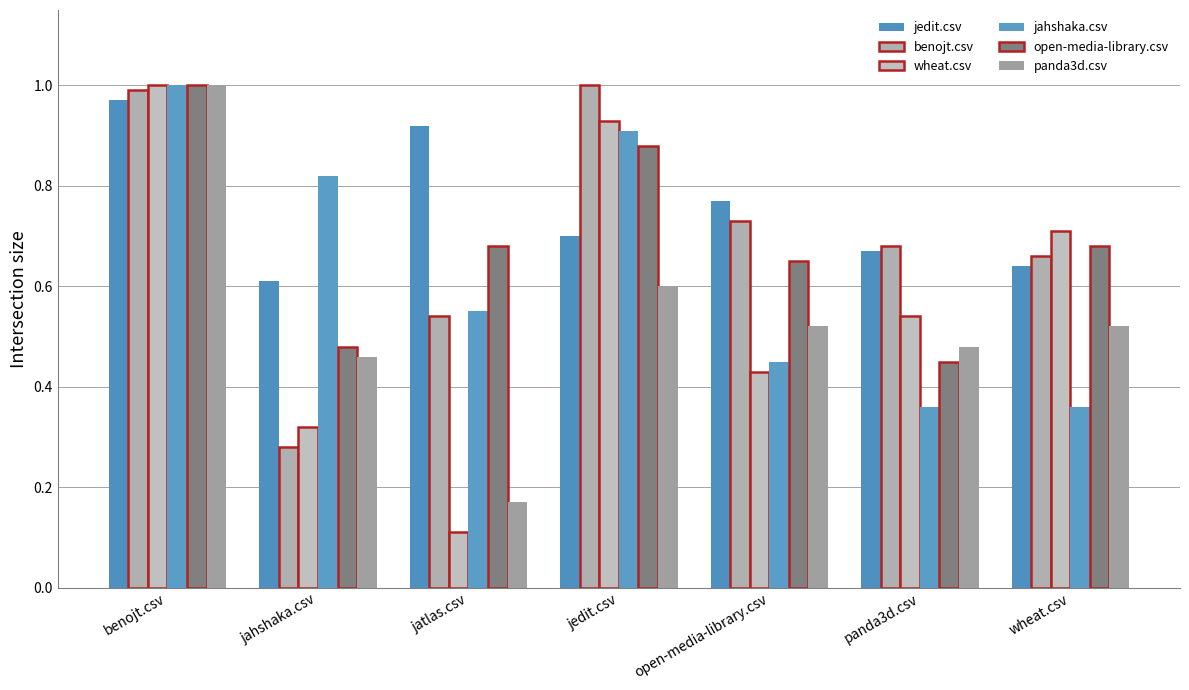

How many bars are there in total?

42